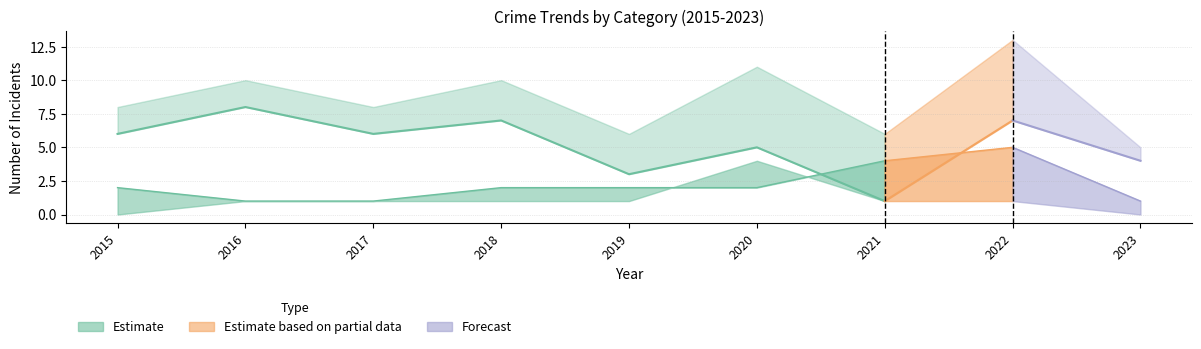

True or false: Robbery has a value of 12 at 2018.

False